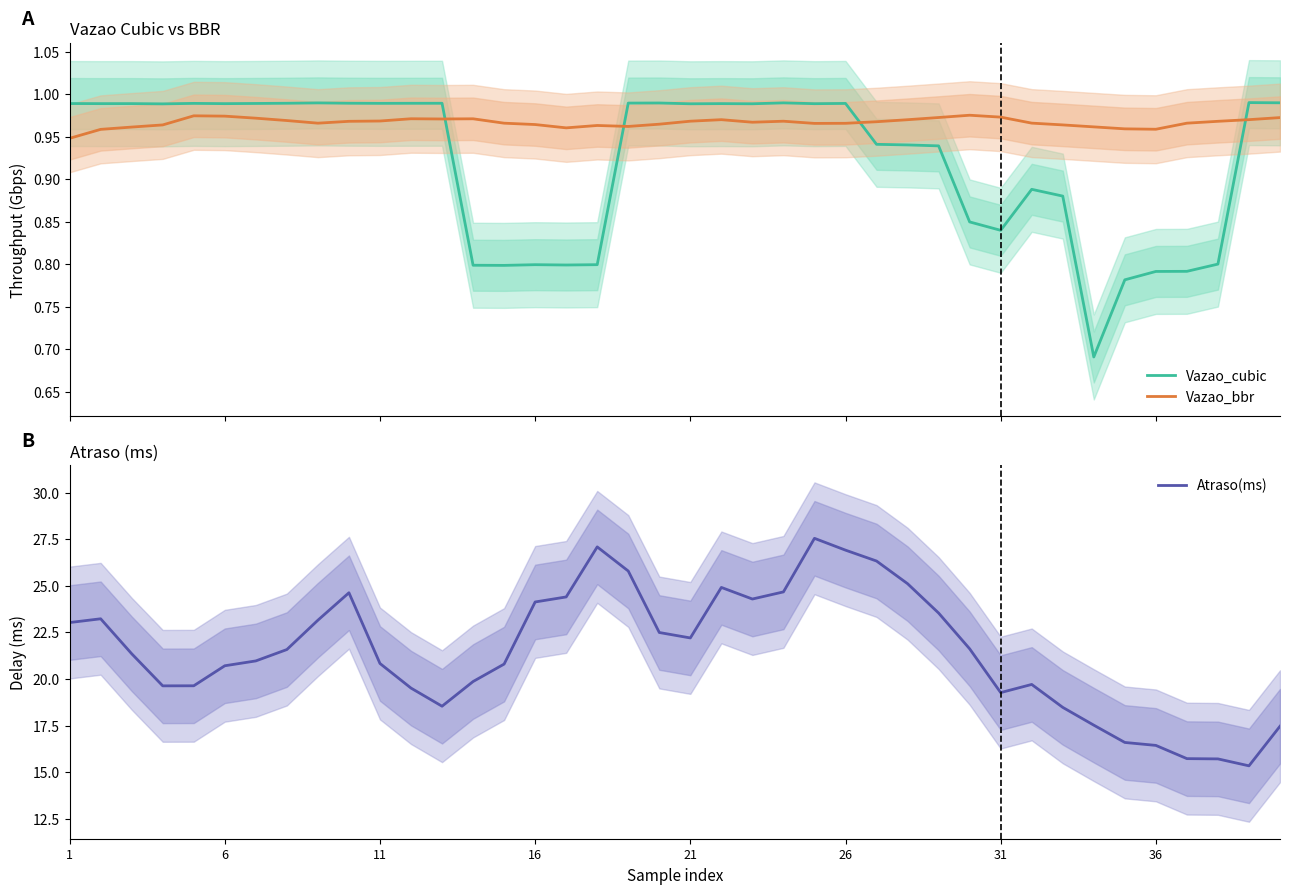

What is the maximum value for Vazao_cubic?

1.0